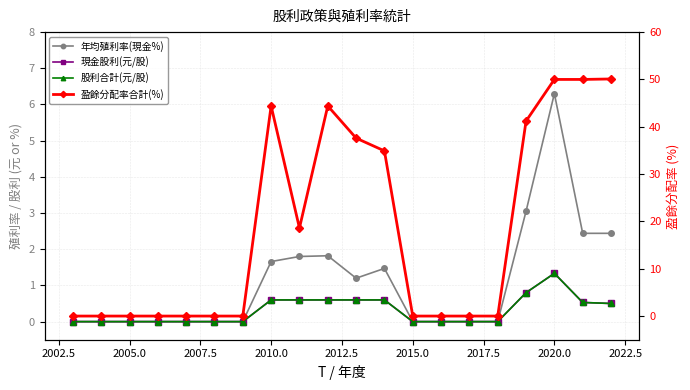

What is the average value of the 盈餘分配率合計(%) series?

18.6